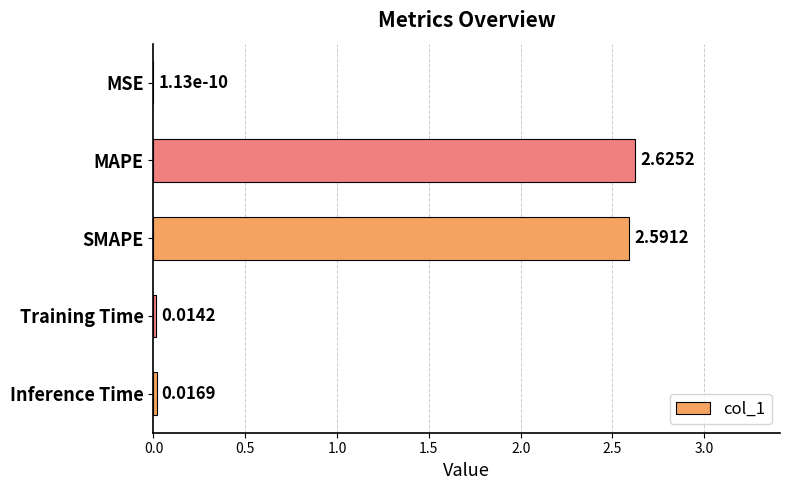

What is the change in value from MSE to SMAPE?

+2.6